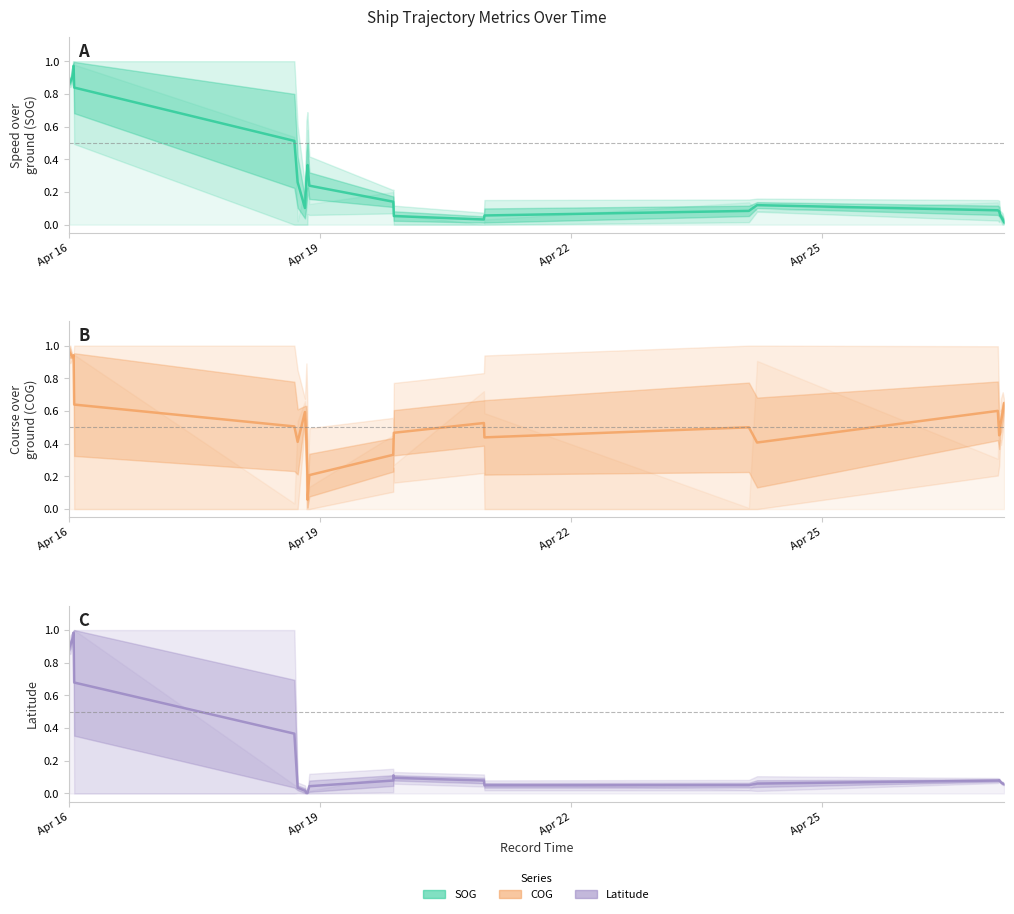

How many categories are shown in the chart?

26